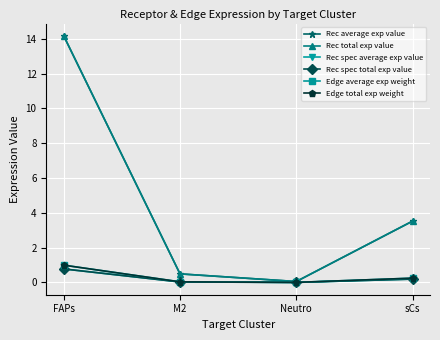

Is this an area chart (filled region under the line)?

No